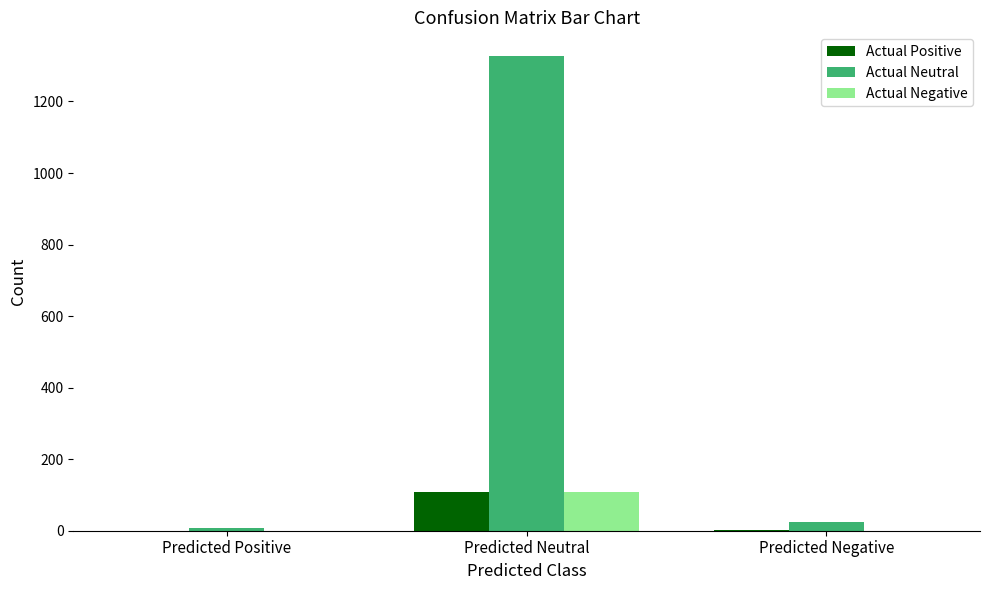

What is the sum of all Actual Neutral values?

1358